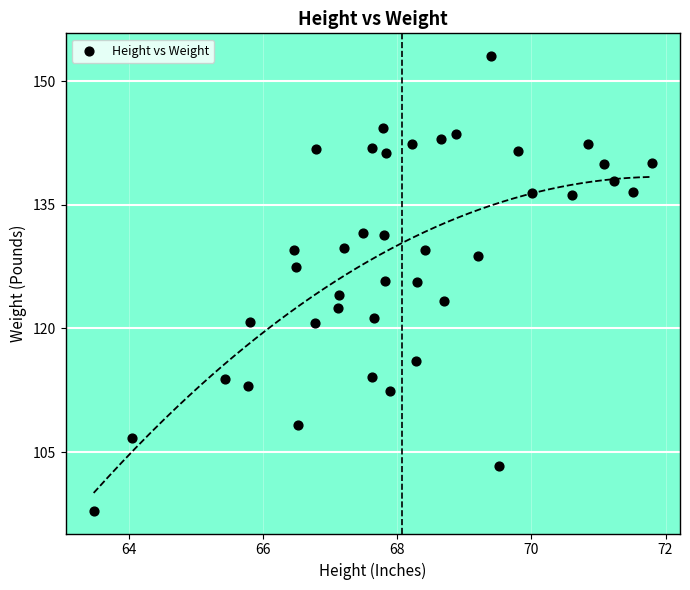

What is the range of X values (max minus min)?

8.3